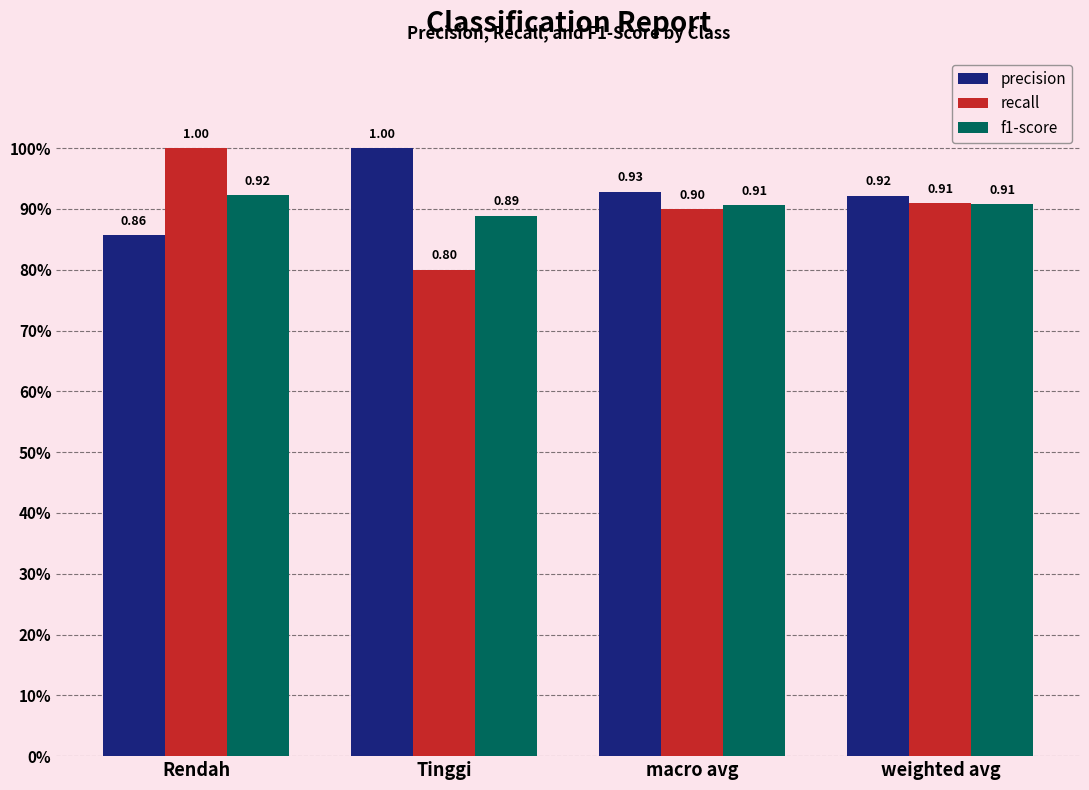

Where is precision nearest to the value 0?

Rendah